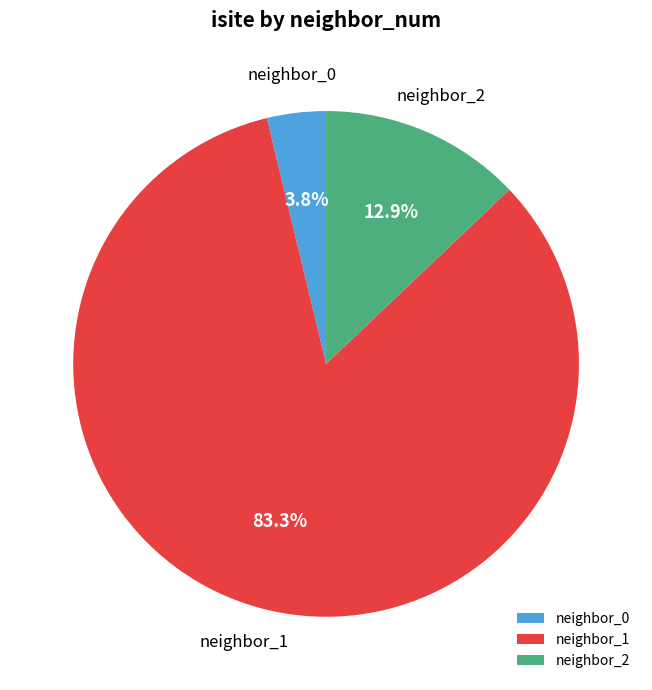

Between neighbor_0 and neighbor_2, which is larger?

neighbor_2